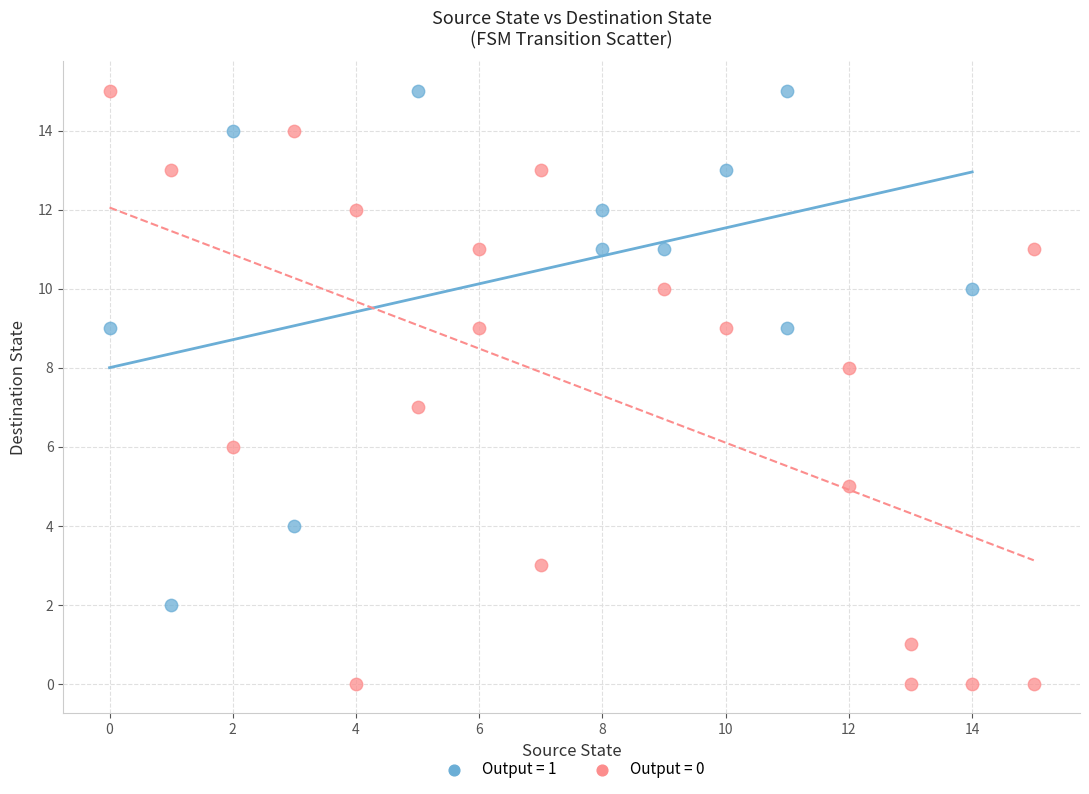

Which series has the widest spread of Y values?

Output = 0